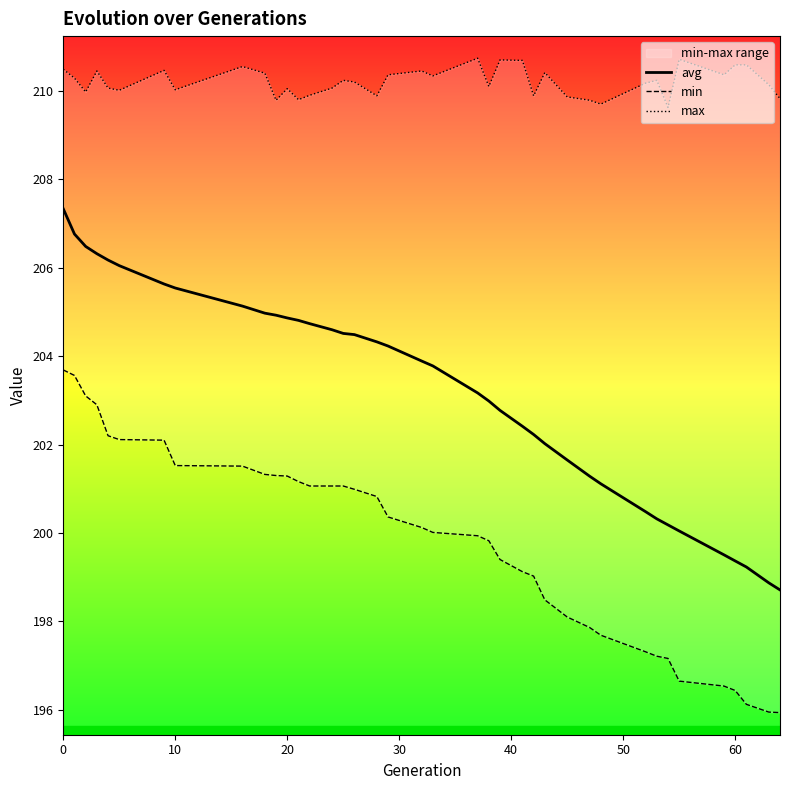

What is the maximum value for min?

203.7